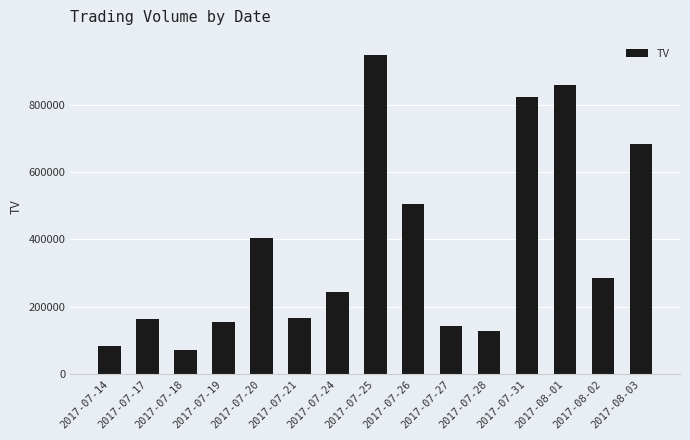

What is the change in value from 2017-07-24 to 2017-07-26?

+261000